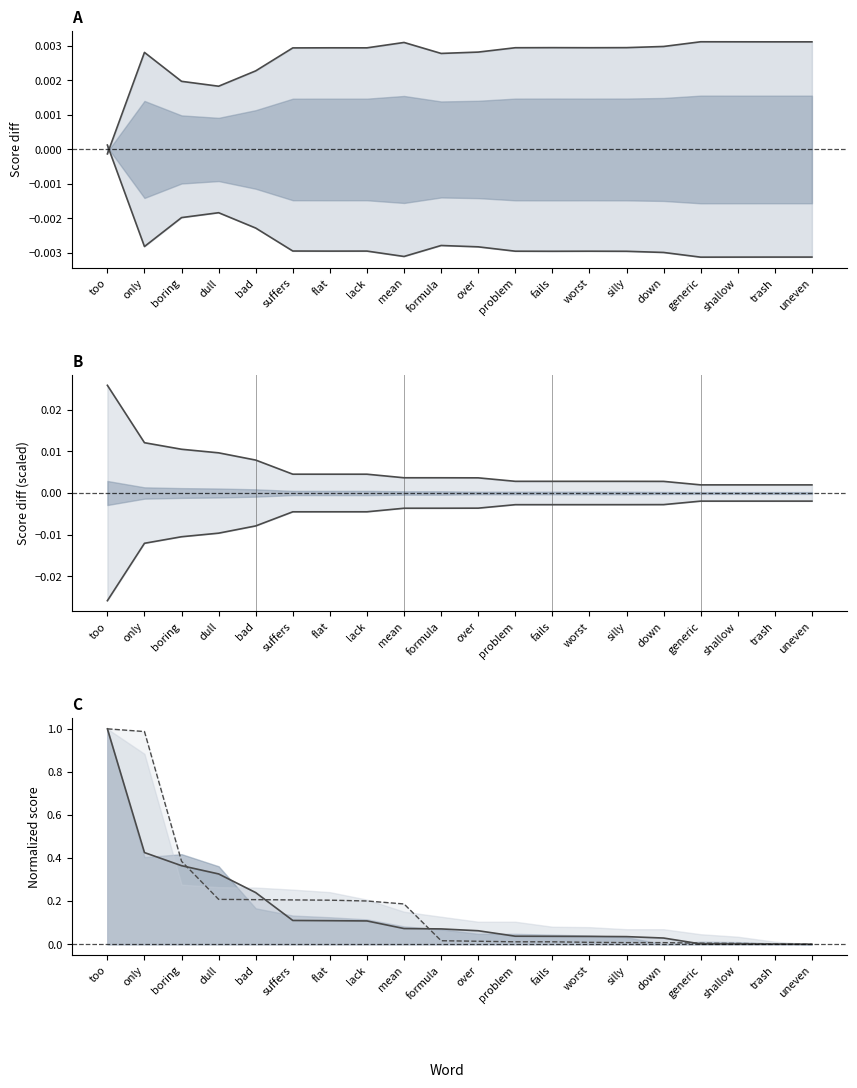

Reading left to right, what are all the values shown in this chart?

0.95-negative line: too=0.0	only=-0.0	boring=-0.0	dull=-0.0	bad=-0.0	suffers=-0.0	flat=-0.0	lack=-0.0	mean=-0.0	formula=-0.0	over=-0.0	problem=-0.0	fails=-0.0	worst=-0.0	silly=-0.0	down=-0.0	generic=-0.0	shallow=-0.0	trash=-0.0	uneven=-0.0
0.95-positive line: too=-0.0	only=0.0	boring=0.0	dull=0.0	bad=0.0	suffers=0.0	flat=0.0	lack=0.0	mean=0.0	formula=0.0	over=0.0	problem=0.0	fails=0.0	worst=0.0	silly=0.0	down=0.0	generic=0.0	shallow=0.0	trash=0.0	uneven=0.0
upper line: too=0.0	only=0.0	boring=0.0	dull=0.0	bad=0.0	suffers=0.0	flat=0.0	lack=0.0	mean=0.0	formula=0.0	over=0.0	problem=0.0	fails=0.0	worst=0.0	silly=0.0	down=0.0	generic=0.0	shallow=0.0	trash=0.0	uneven=0.0
lower line: too=-0.0	only=-0.0	boring=-0.0	dull=-0.0	bad=-0.0	suffers=-0.0	flat=-0.0	lack=-0.0	mean=-0.0	formula=-0.0	over=-0.0	problem=-0.0	fails=-0.0	worst=-0.0	silly=-0.0	down=-0.0	generic=-0.0	shallow=-0.0	trash=-0.0	uneven=-0.0
0.95-negative norm: too=1.0	only=0.4	boring=0.4	dull=0.3	bad=0.2	suffers=0.1	flat=0.1	lack=0.1	mean=0.1	formula=0.1	over=0.1	problem=0.0	fails=0.0	worst=0.0	silly=0.0	down=0.0	generic=0.0	shallow=0.0	trash=0.0	uneven=0.0
0.95-positive norm: too=1.0	only=1.0	boring=0.4	dull=0.2	bad=0.2	suffers=0.2	flat=0.2	lack=0.2	mean=0.2	formula=0.0	over=0.0	problem=0.0	fails=0.0	worst=0.0	silly=0.0	down=0.0	generic=0.0	shallow=0.0	trash=0.0	uneven=0.0